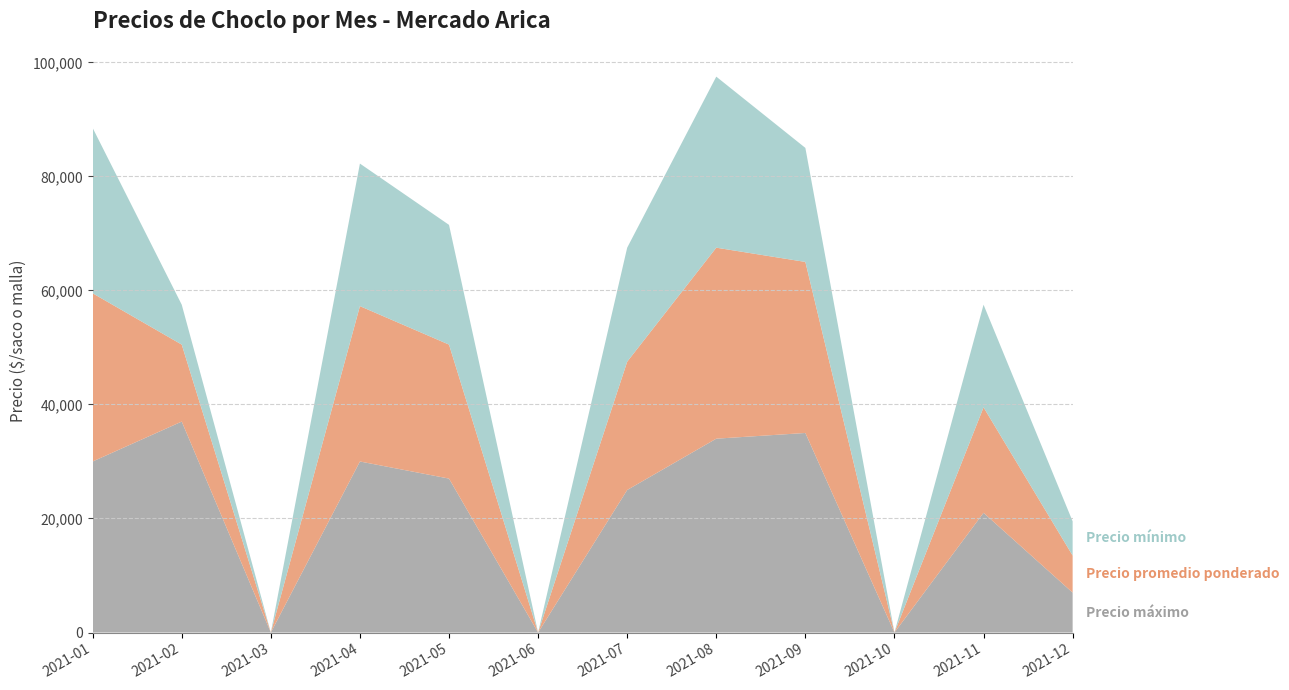

Reading right to left, list all the values displayed in this chart.

Precio mínimo: 6000	18000	0	20000	30000	20000	0	21000	25000	0	7000	29000
Precio promedio ponderado: 6500	18500	0	30000	33500	22500	0	23500	27250	0	13500	29500
Precio máximo: 7000	21000	0	35000	34000	25000	0	27000	30000	0	37000	30000